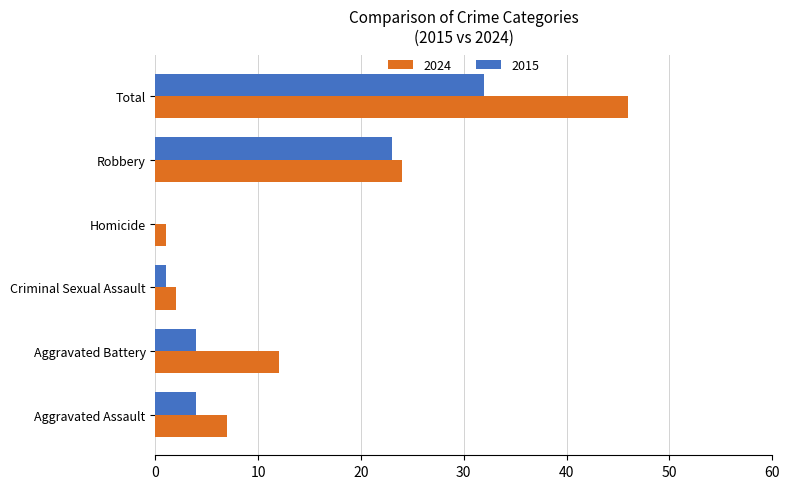

At which category does the chart reach its peak across all series?

Total